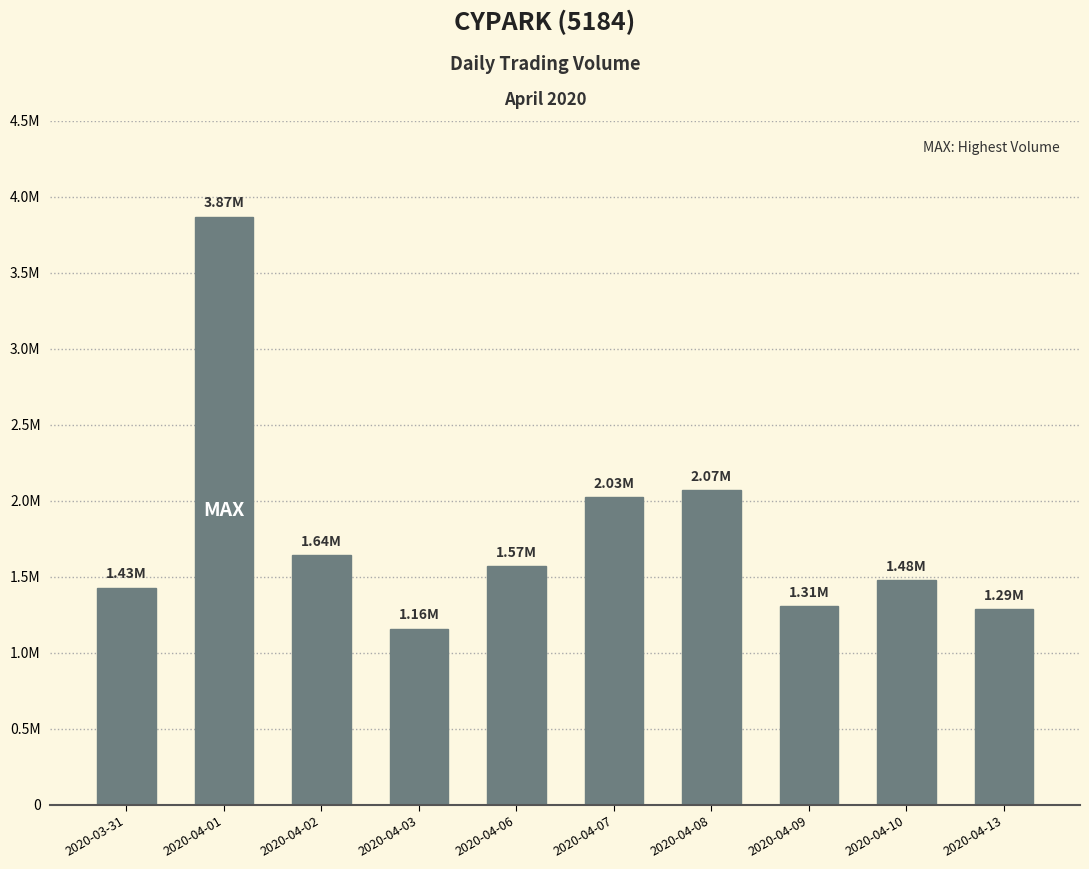

At which category does the chart reach its minimum across all series?

2020-04-03